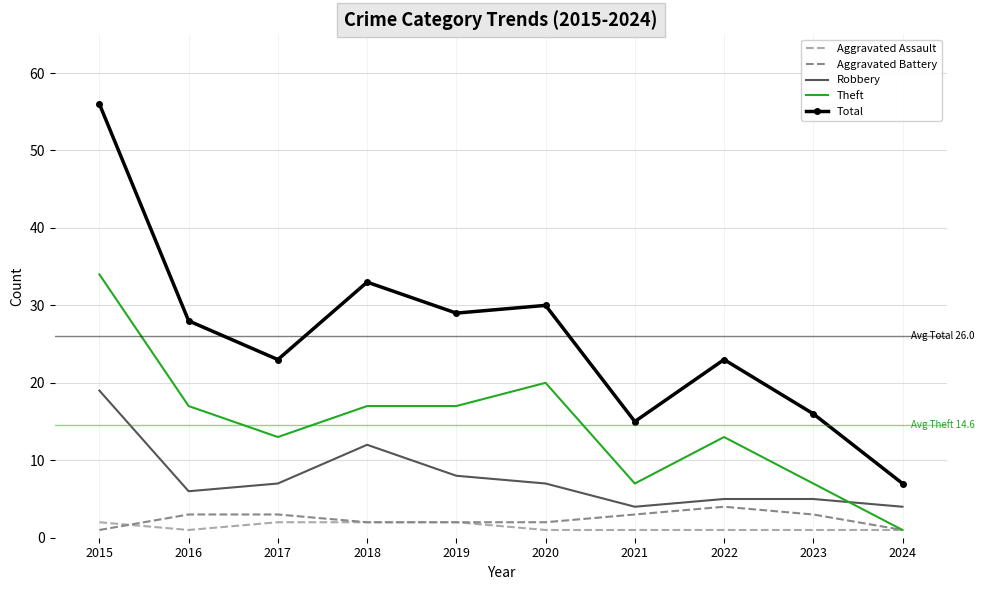

Reading right to left, list all the values displayed in this chart.

Aggravated Assault: 2024=1	2023=1	2022=1	2021=1	2020=1	2019=2	2018=2	2017=2	2016=1	2015=2
Aggravated Battery: 2024=1	2023=3	2022=4	2021=3	2020=2	2019=2	2018=2	2017=3	2016=3	2015=1
Robbery: 2024=4	2023=5	2022=5	2021=4	2020=7	2019=8	2018=12	2017=7	2016=6	2015=19
Theft: 2024=1	2023=7	2022=13	2021=7	2020=20	2019=17	2018=17	2017=13	2016=17	2015=34
Total: 2024=7	2023=16	2022=23	2021=15	2020=30	2019=29	2018=33	2017=23	2016=28	2015=56